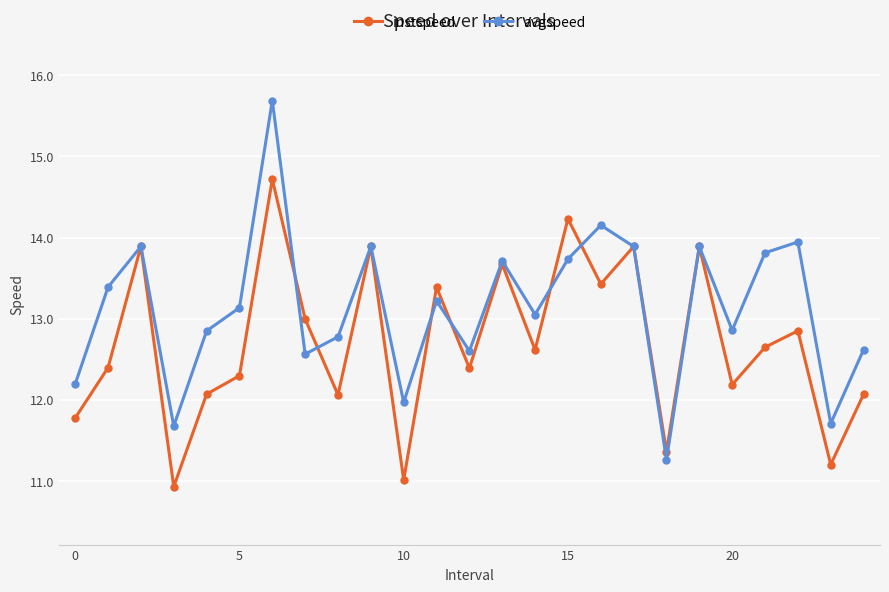

What is the greatest value displayed?

15.7